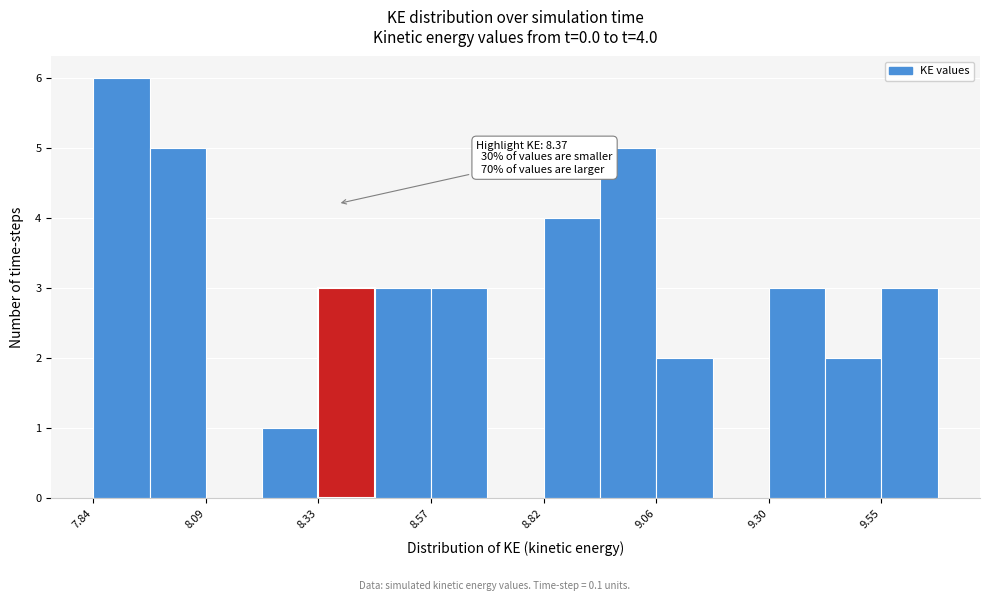

Read against the x-axis, roughly where is the centre of the tallest bar?

7.90